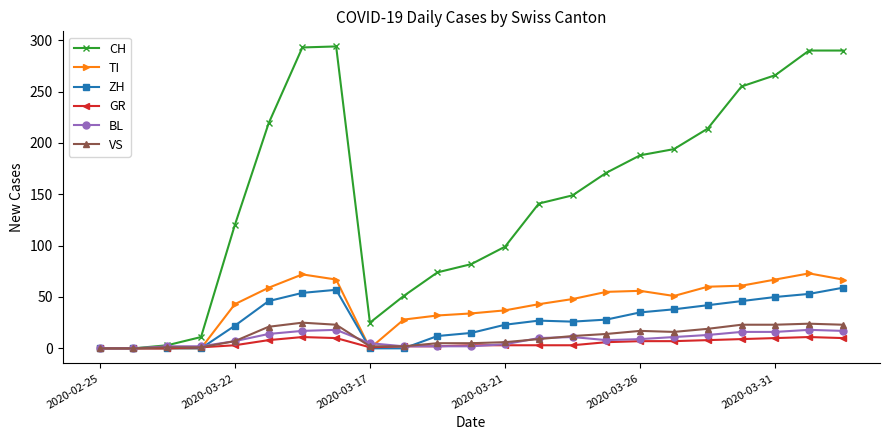

Which series has the largest range (max minus min)?

CH